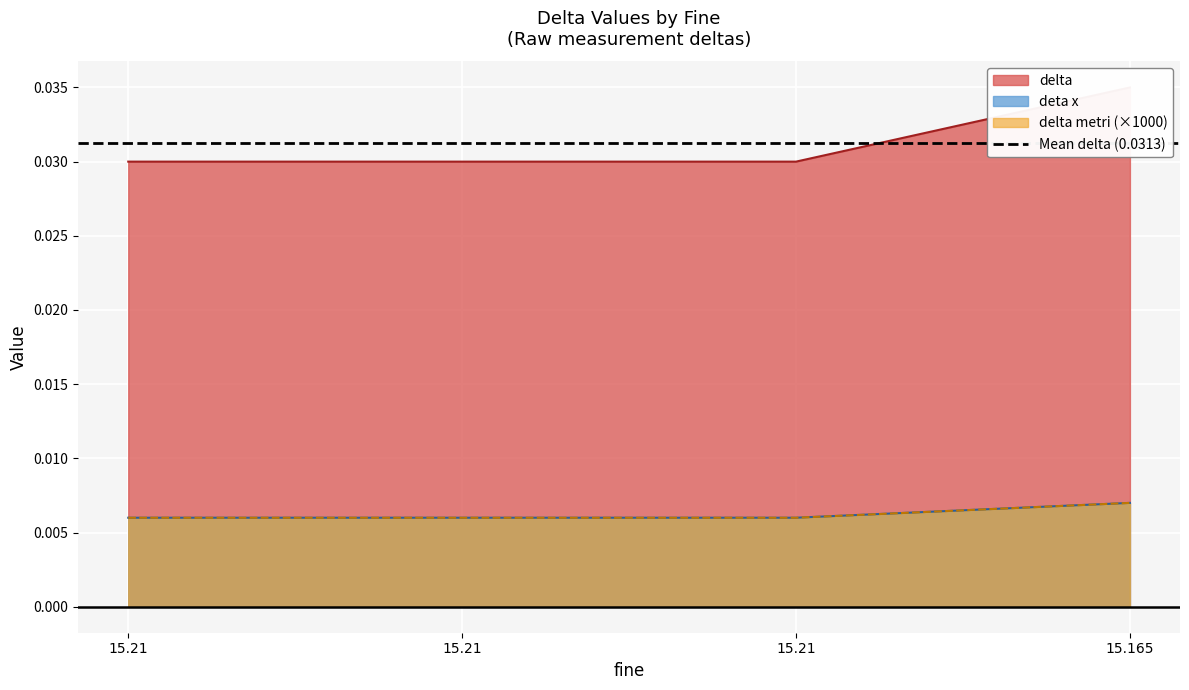

The value of delta metri at 15.21 is 0.0. True or false?

True